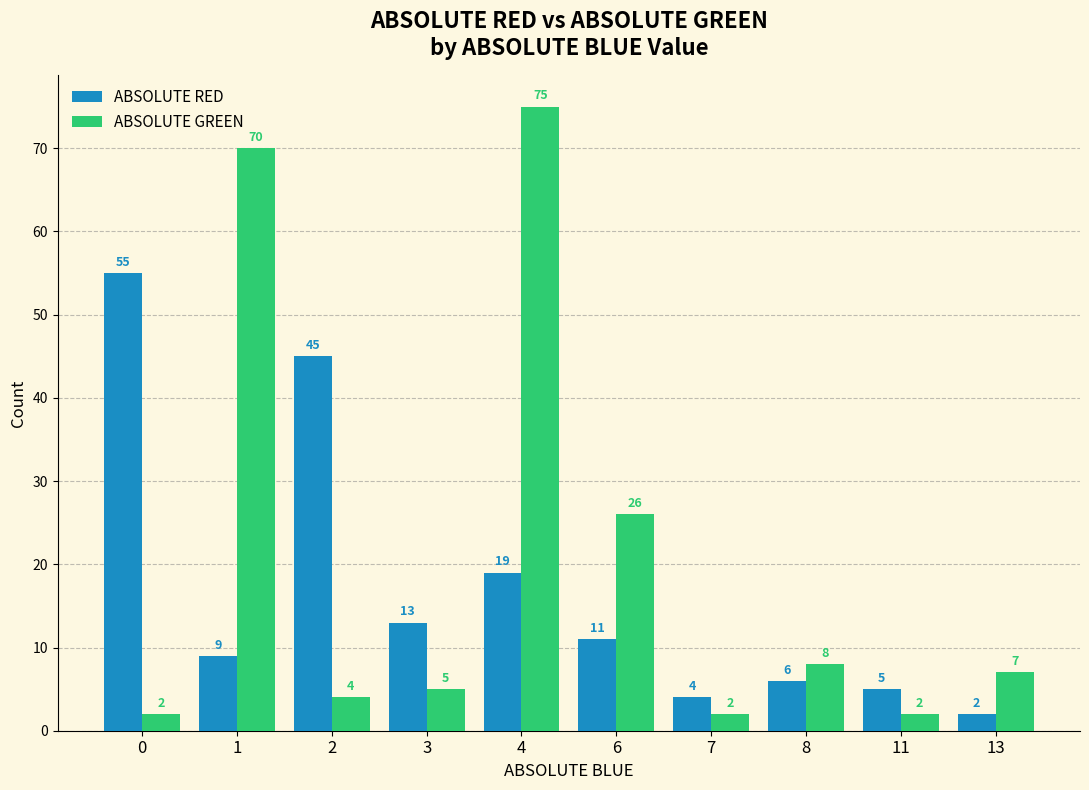

What is the highest value of the ABSOLUTE RED series?

55